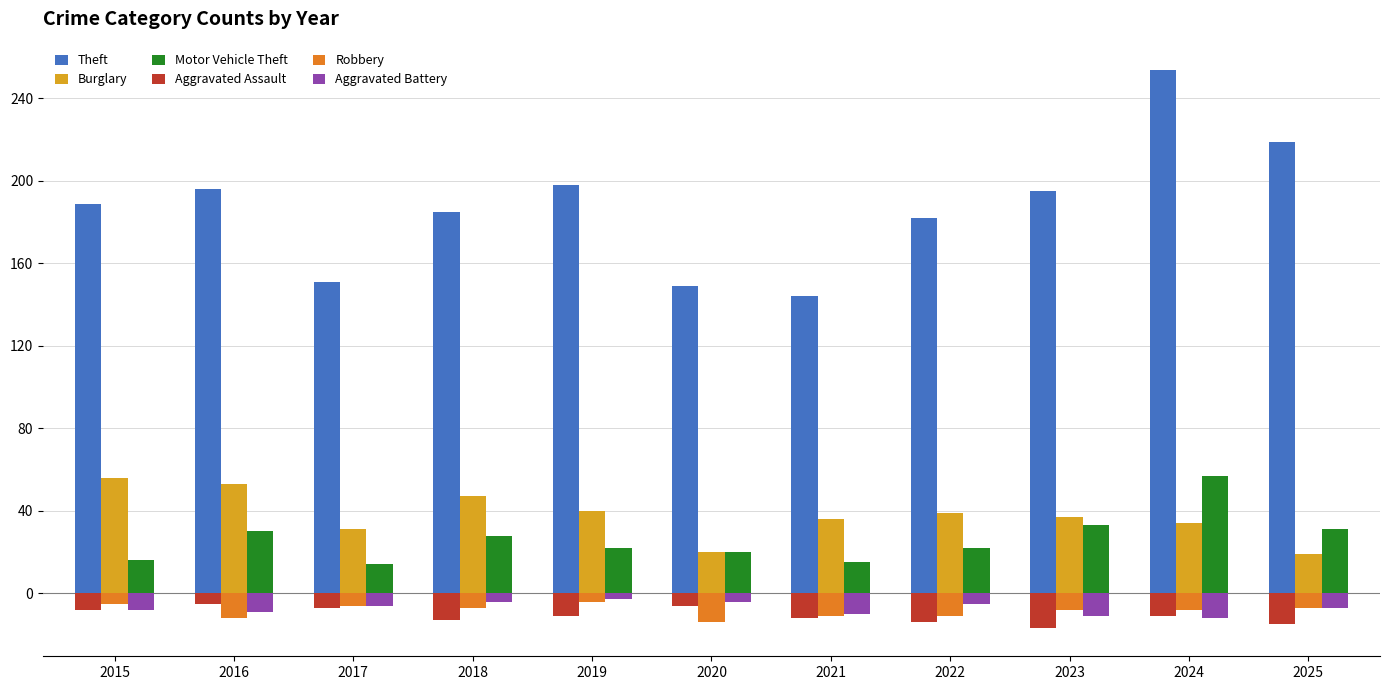

What are all the series names shown in the legend?

Theft, Burglary, Motor Vehicle Theft, Aggravated Assault, Robbery, Aggravated Battery